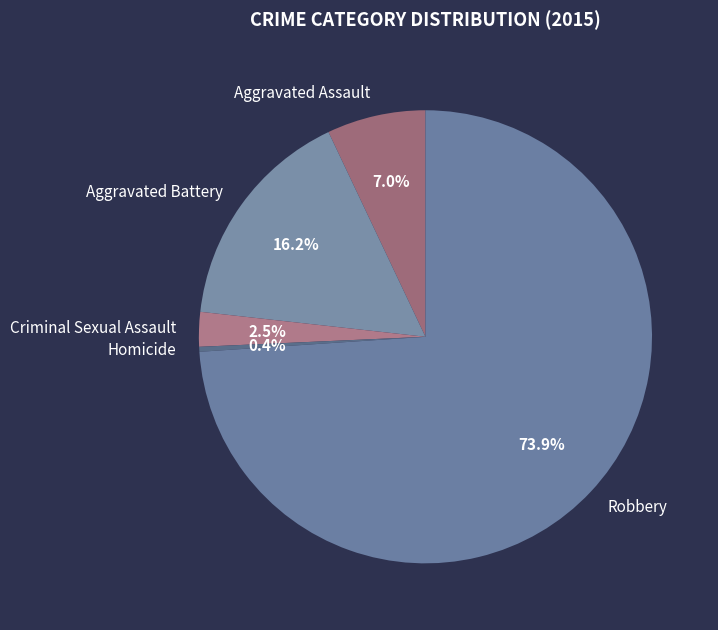

How many segments does this pie chart have?

5